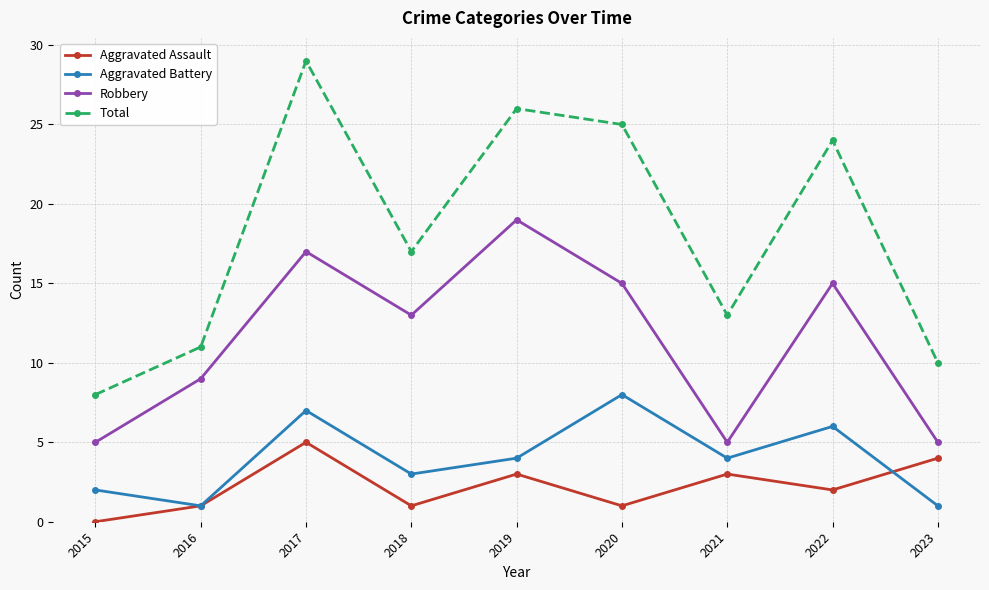

True or false: Aggravated Assault has a value of 2 at 2022.

True